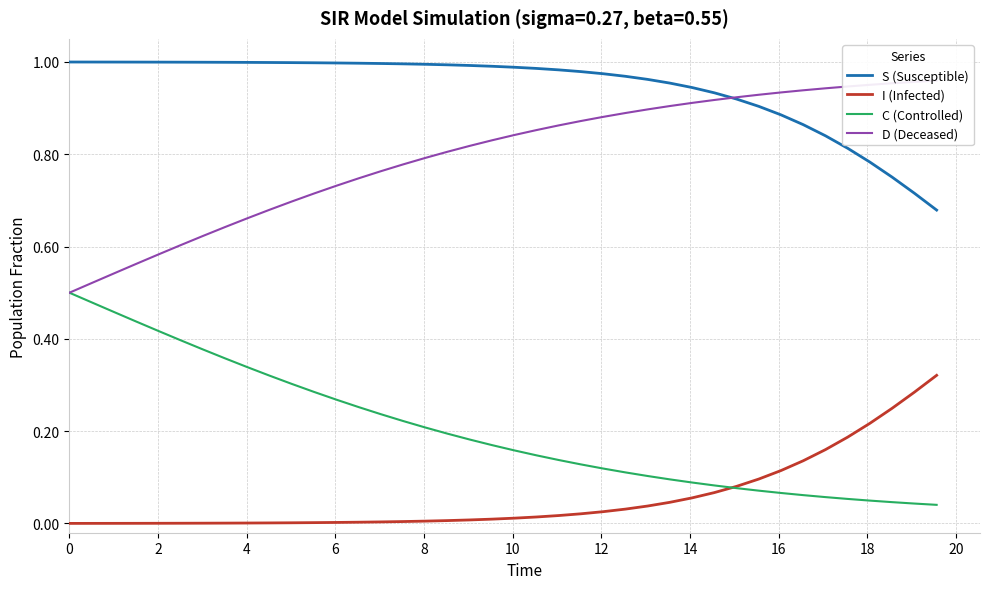

How many categories are shown in the chart?

40